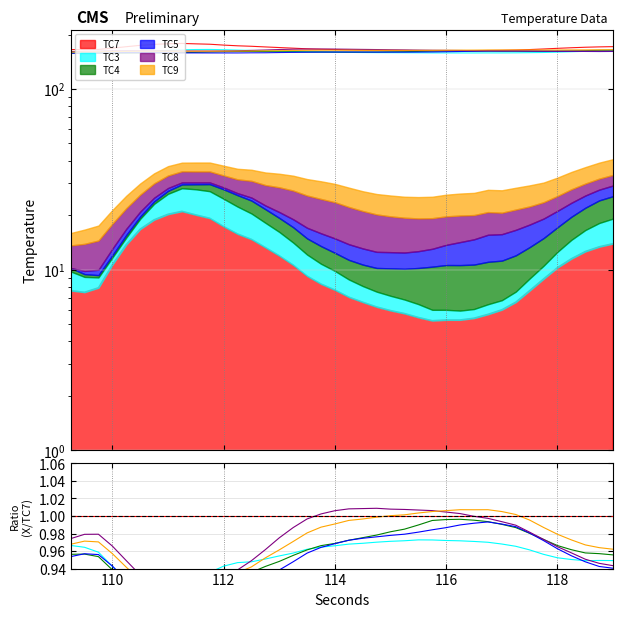

Does the chart display data point markers on the line(s)?

No